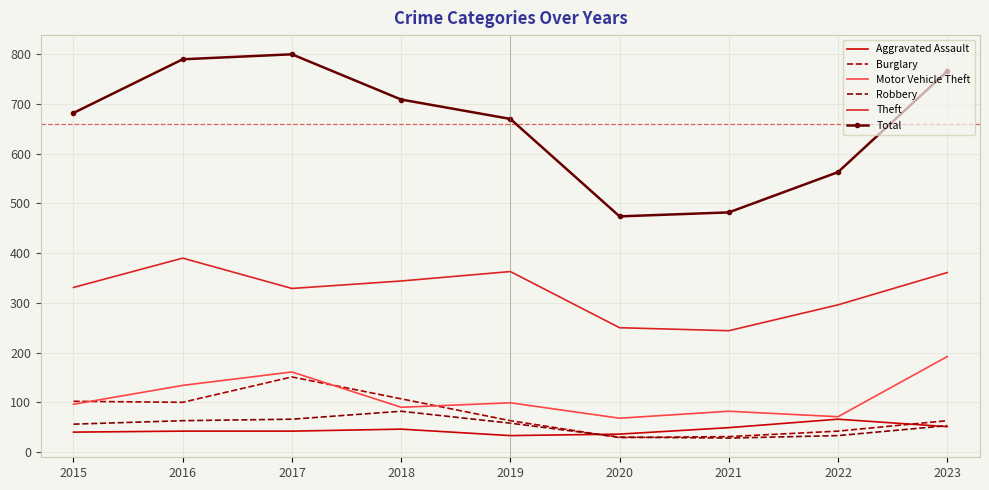

Which series has the largest total across all categories?

Total